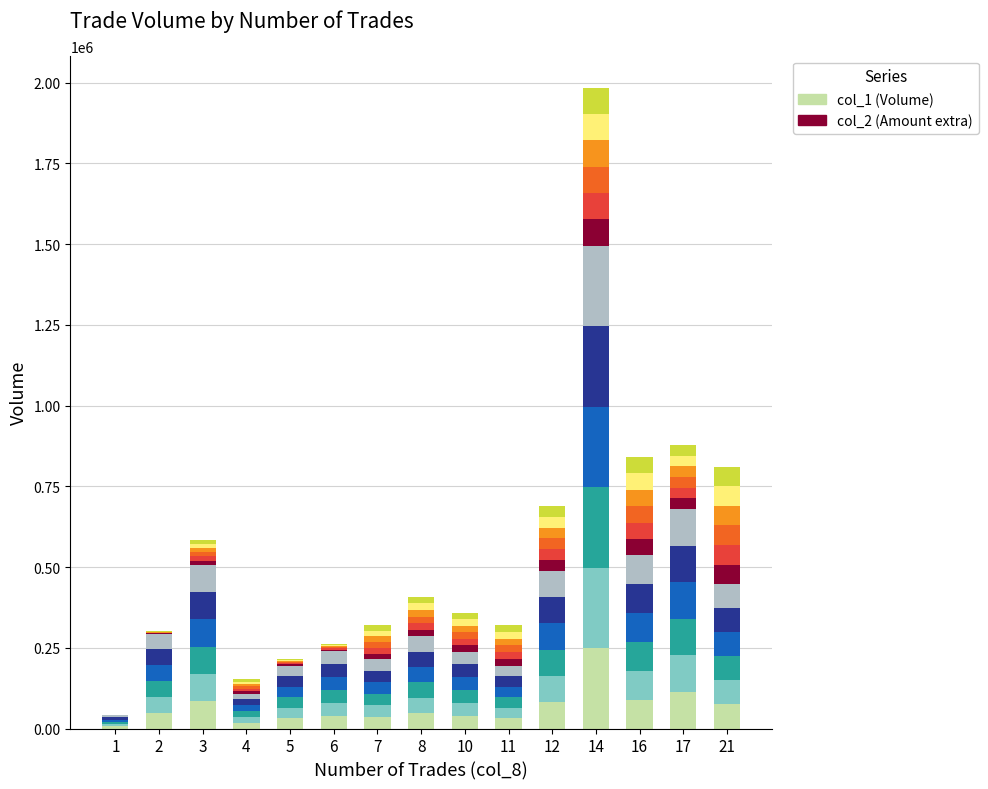

True or false: Volume_seg1 has a value of 35666.7 at 7.

True